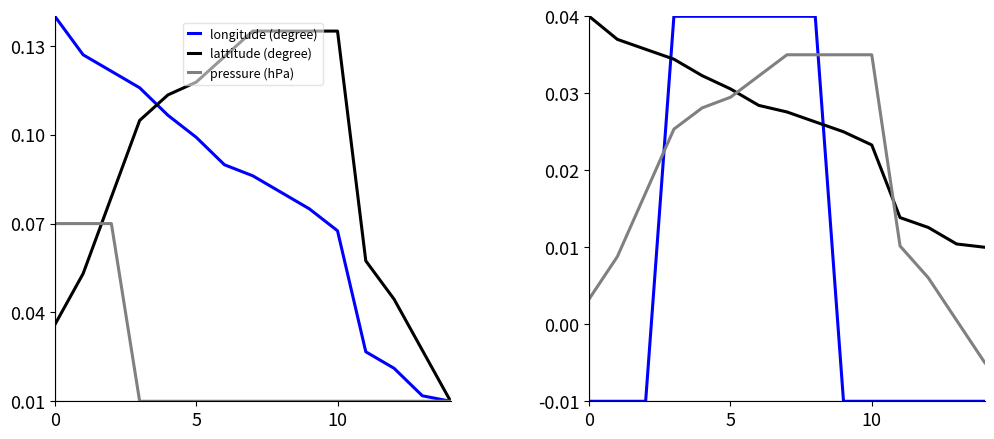

What is the difference between the highest and lowest values at 10?

0.1